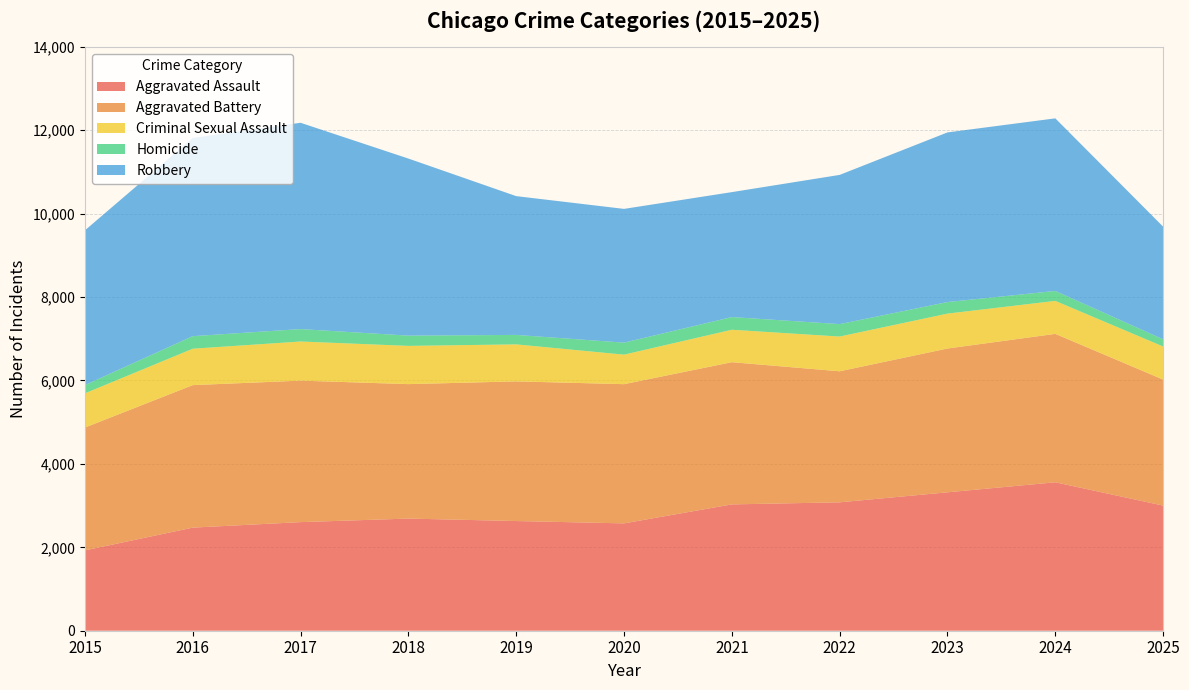

Reading left to right, list all the values displayed in this chart.

Aggravated Assault: 2015=1926	2016=2472	2017=2604	2018=2689	2019=2630	2020=2574	2021=3029	2022=3079	2023=3319	2024=3559	2025=3000
Aggravated Battery: 2015=2946	2016=3417	2017=3393	2018=3224	2019=3349	2020=3338	2021=3410	2022=3142	2023=3448	2024=3559	2025=3022
Criminal Sexual Assault: 2015=820	2016=873	2017=938	2018=917	2019=887	2020=708	2021=778	2022=833	2023=837	2024=791	2025=793
Homicide: 2015=198	2016=301	2017=298	2018=246	2019=227	2020=288	2021=304	2022=298	2023=277	2024=238	2025=172
Robbery: 2015=3710	2016=4752	2017=4947	2018=4246	2019=3328	2020=3207	2021=2996	2022=3578	2023=4068	2024=4139	2025=2702